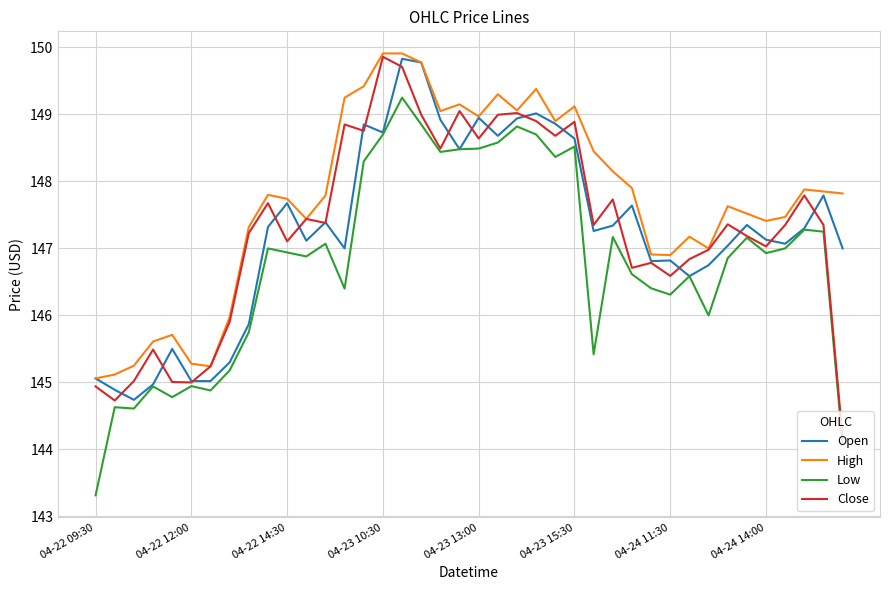

What is the difference between the maximum and minimum values in the Low series?

5.9